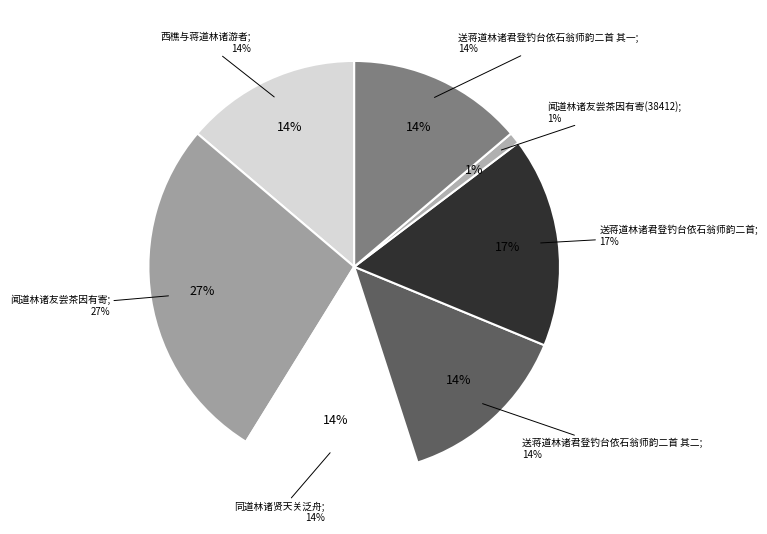

Is it true that 同道林诸贤天关泛舟 is 14% of the pie?

True